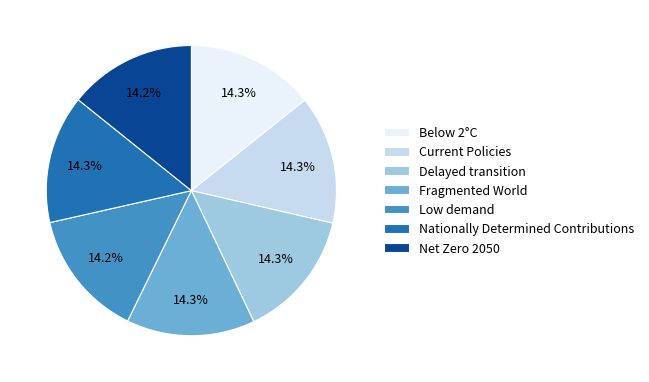

What percentage is the Low demand slice, to the nearest percent?

14%